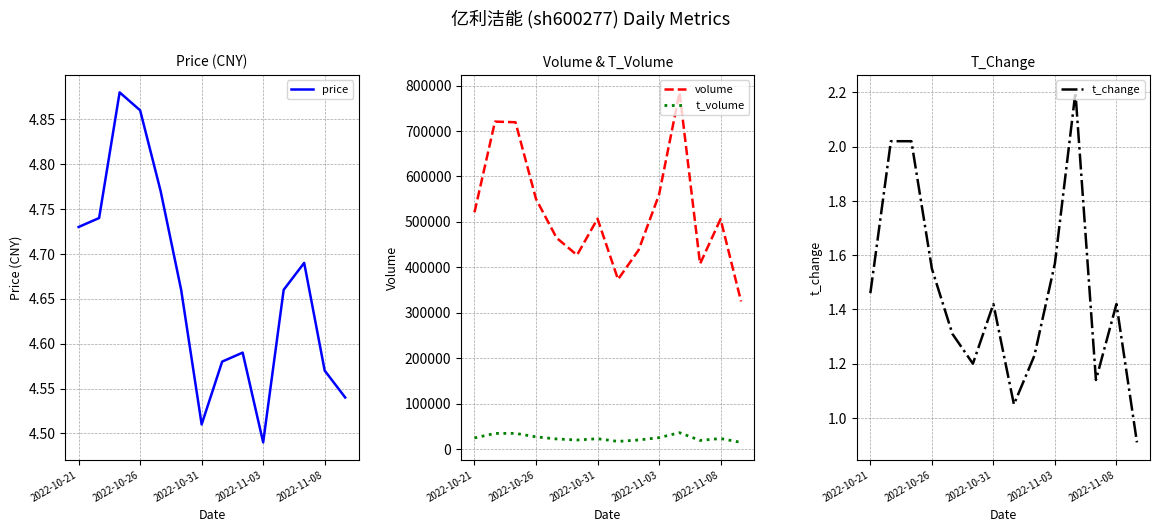

What are all the series names shown in the legend?

price, volume, t_volume, t_change